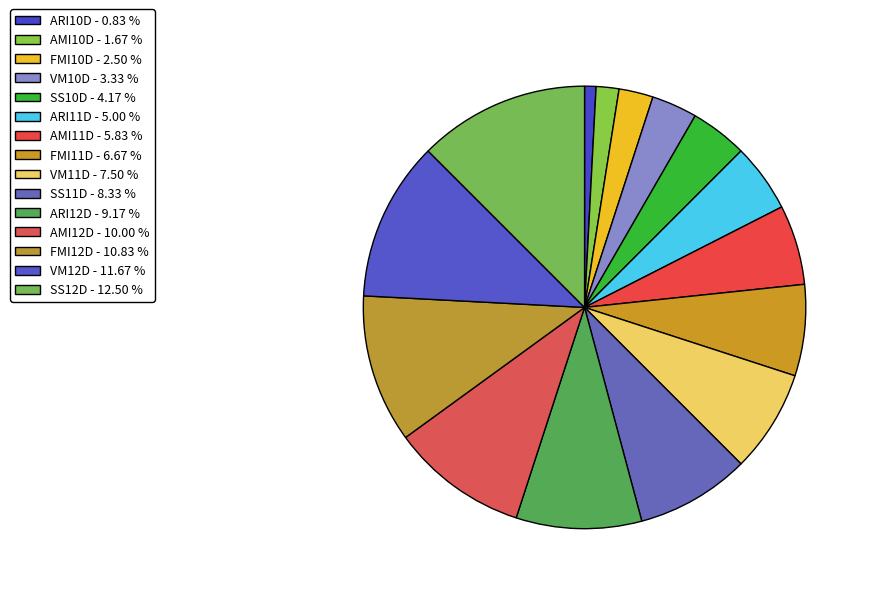

The VM10D slice represents 1% of the pie. True or false?

False